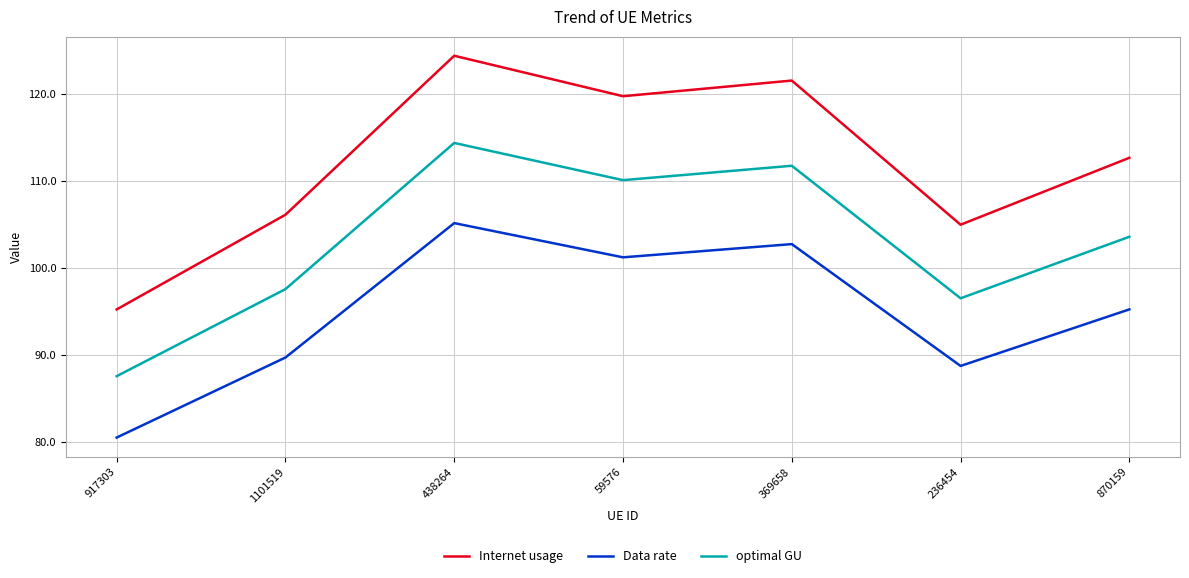

True or false: optimal GU and Data rate intersect in this chart.

False